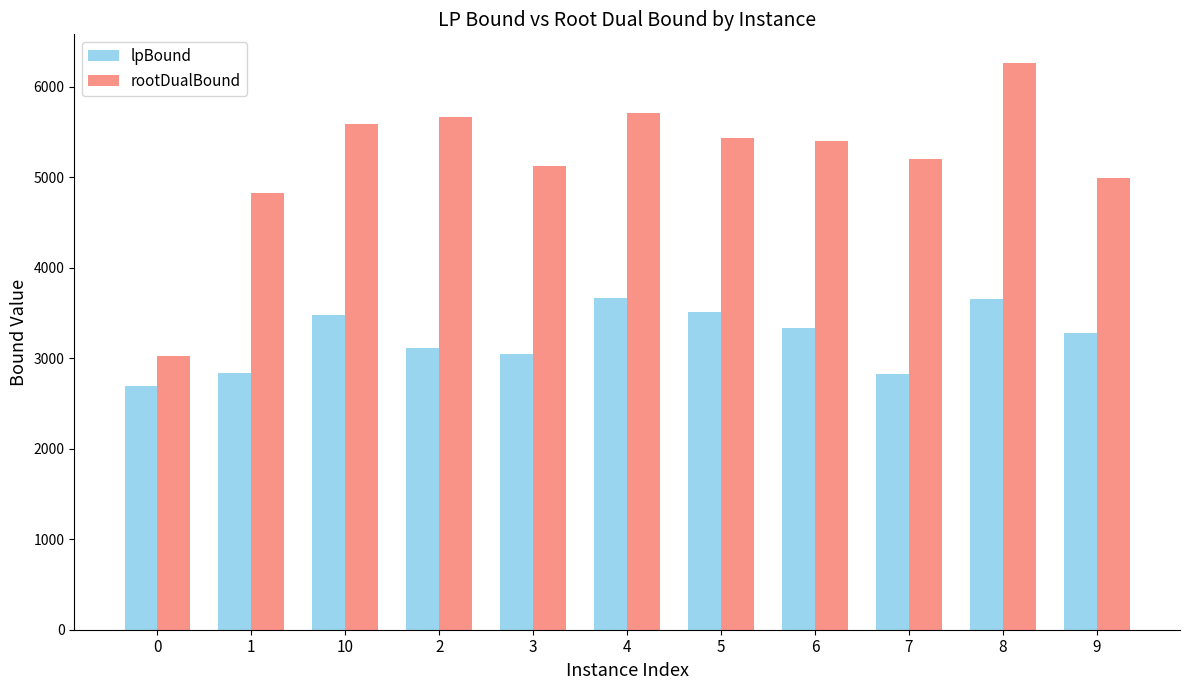

Are the bars horizontal?

No